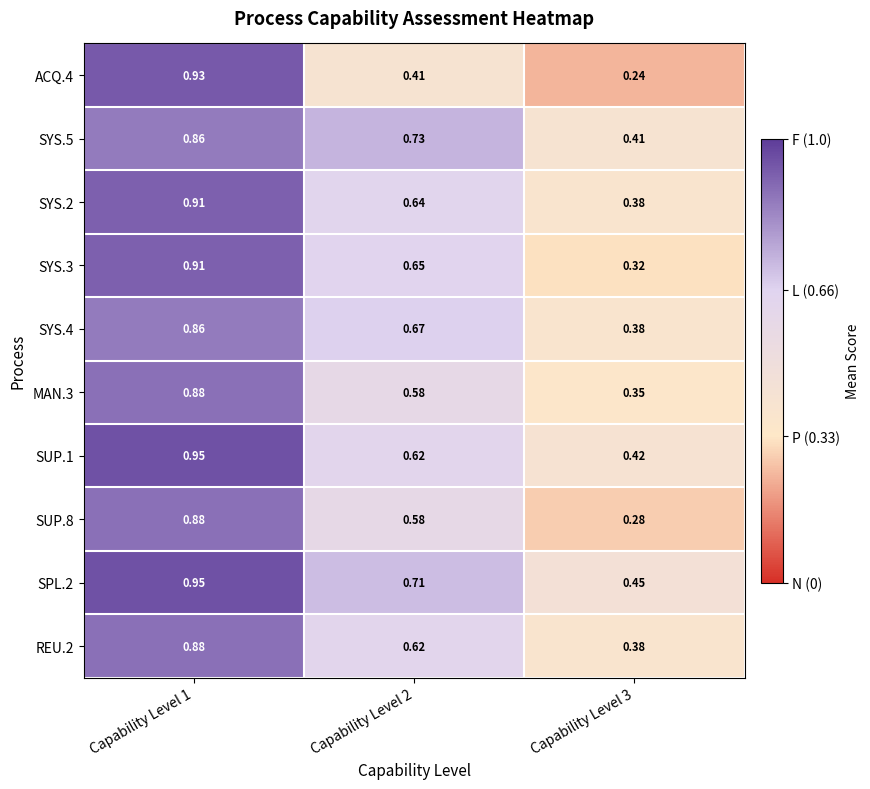

Is the value of SYS.2 at Capability Level 2 greater than the value of ACQ.4 at Capability Level 2?

Yes